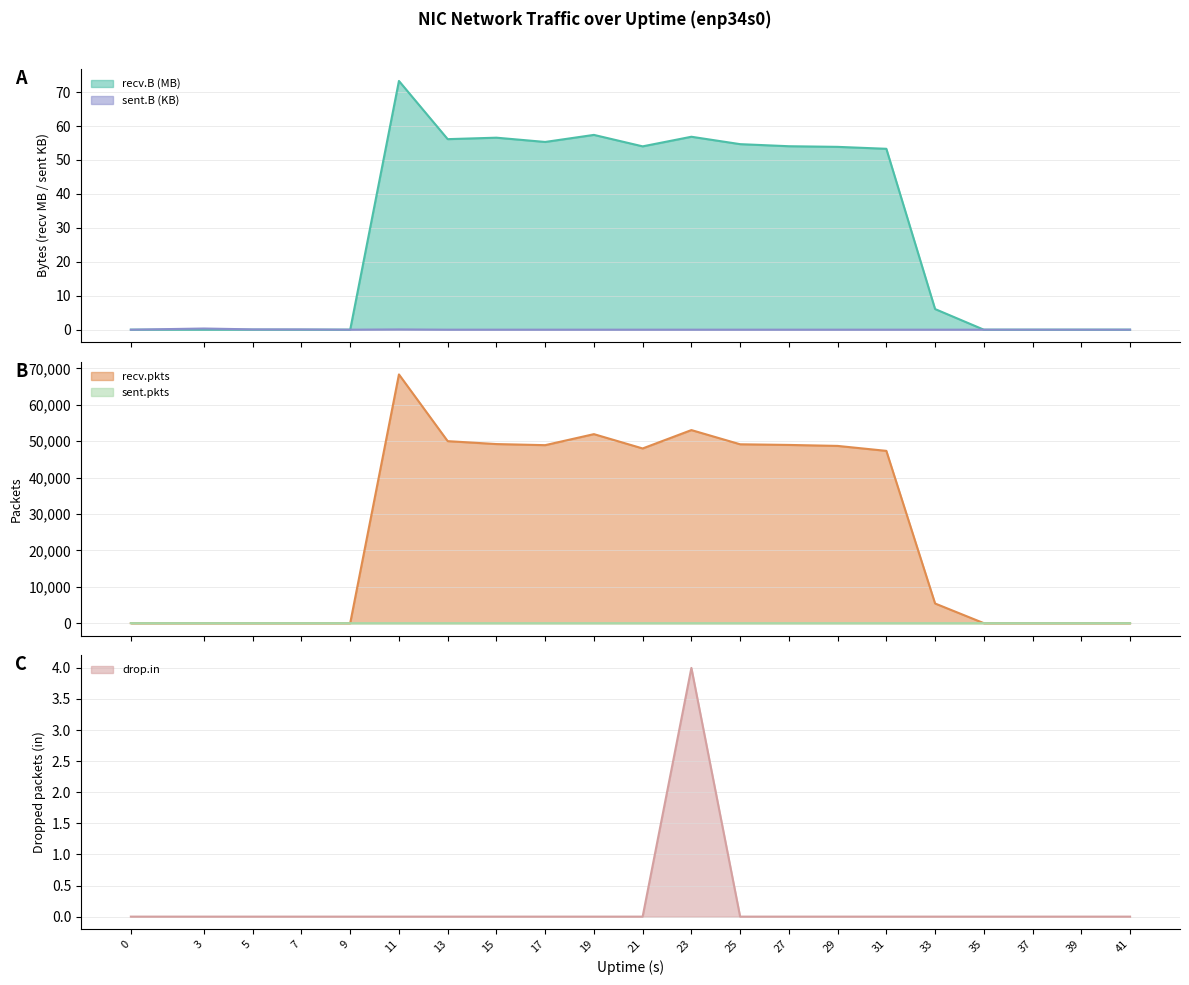

Rank the series by their maximum value, from highest to lowest.

recv.pkts, recv.B, sent.pkts, drop.in, sent.B